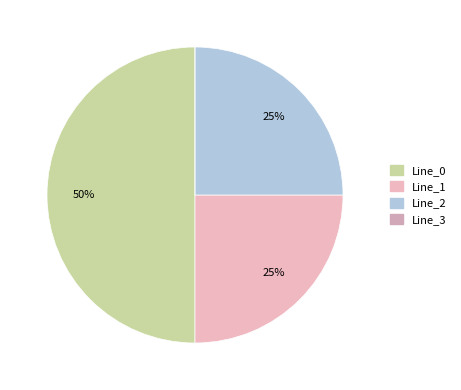

Which has a higher value, Line_0 or Line_1?

Line_0